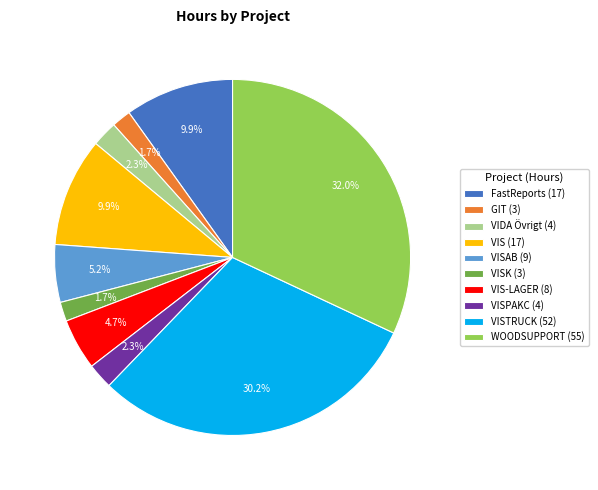

Which has a higher value, VIS (17) or VISK (3)?

VIS (17)